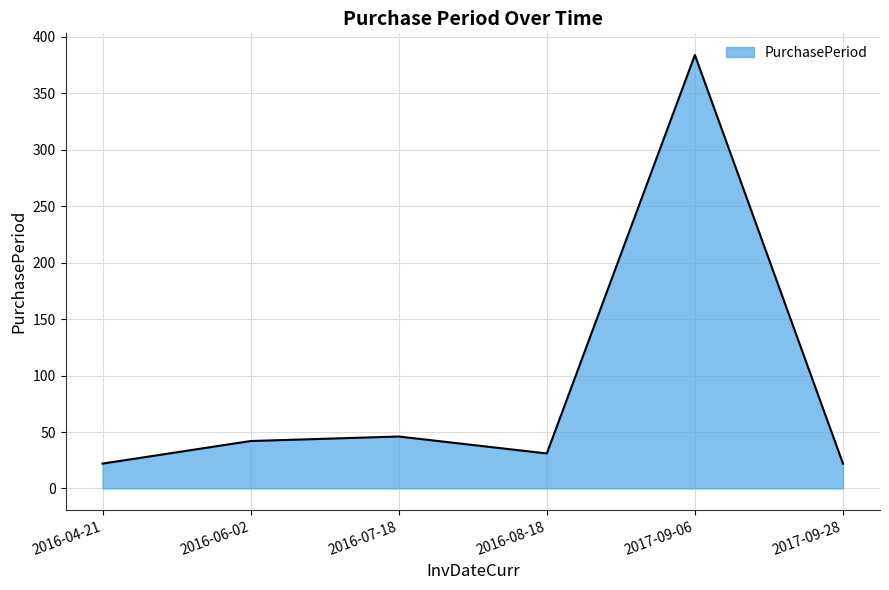

At which label is the value closest to 203?

2016-07-18